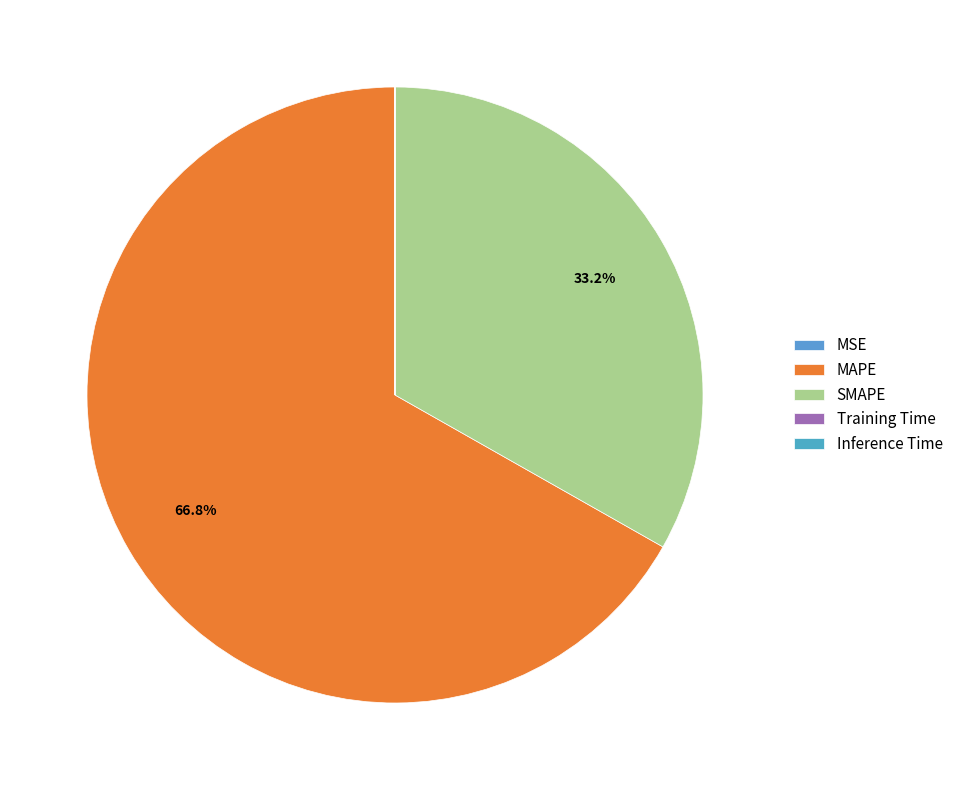

To the nearest percent, what is the average slice percentage?

20%